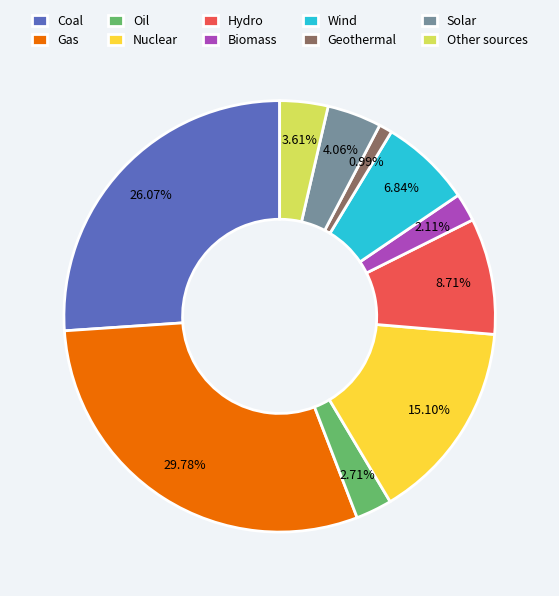

To the nearest percent, what is the average slice percentage?

10%